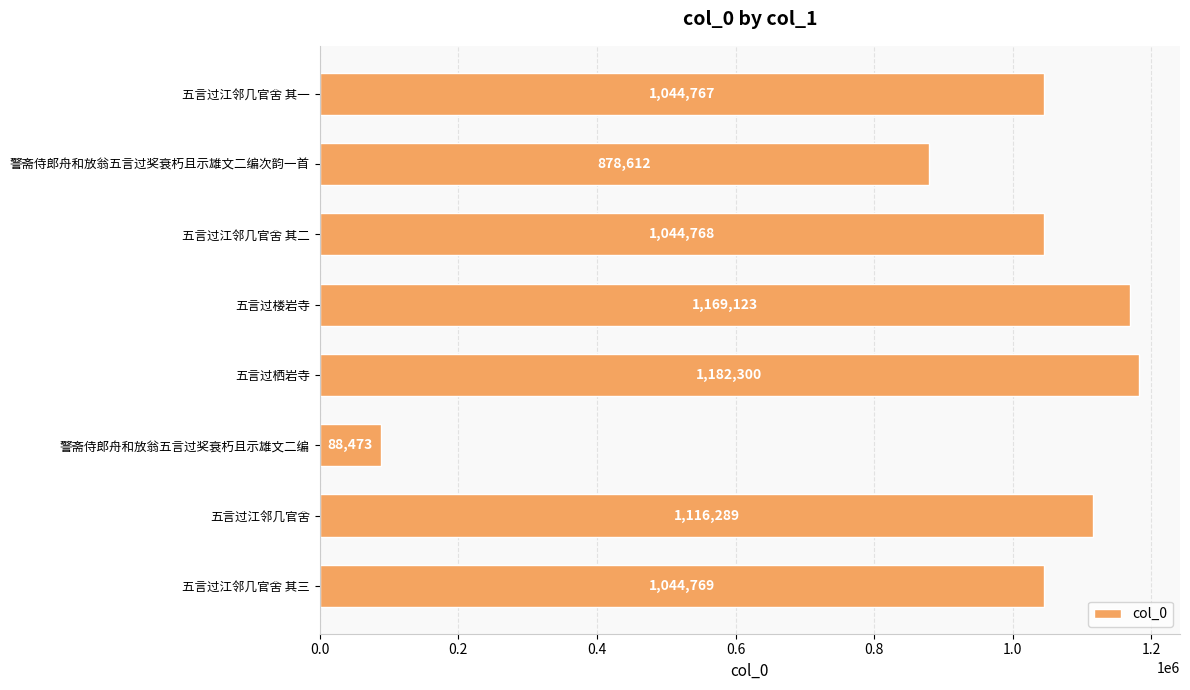

The value at 警斋侍郎舟和放翁五言过奖衰朽且示雄文二编次韵一首 is 1524331. True or false?

False